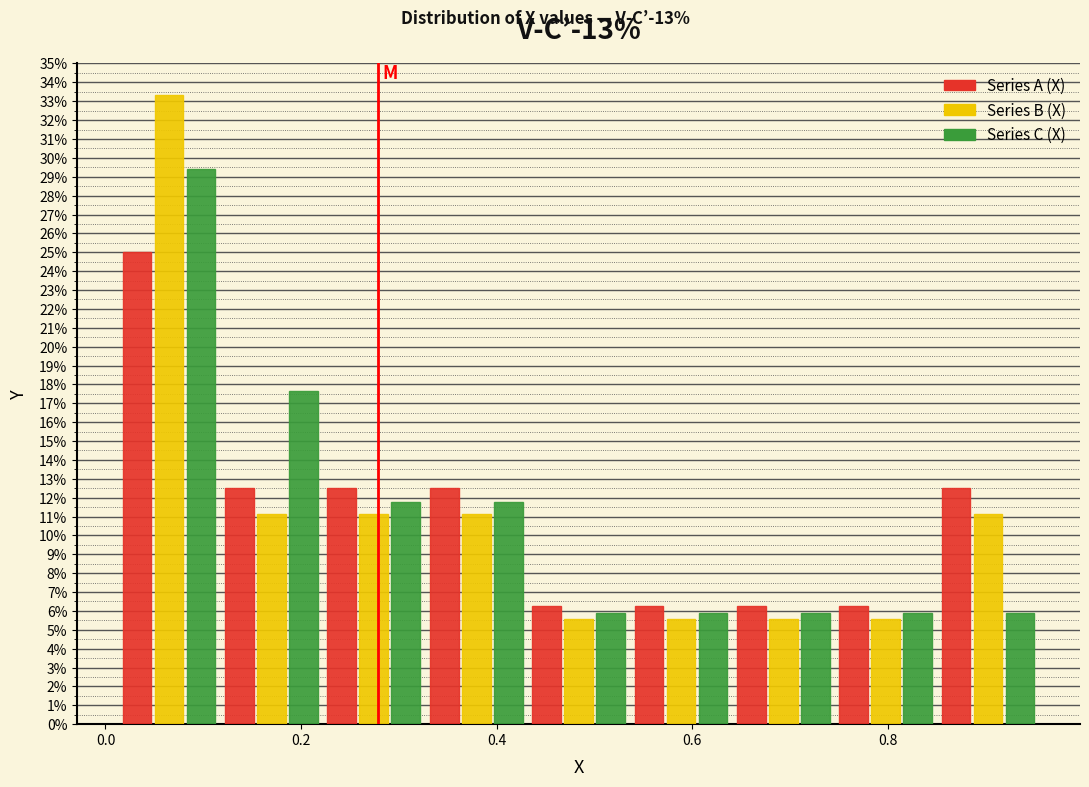

In the Series A (X) series, which range on the x-axis has the tallest bar?

0.02 to 0.12